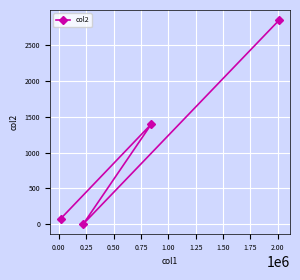

What is the difference between the maximum and minimum values?

2847